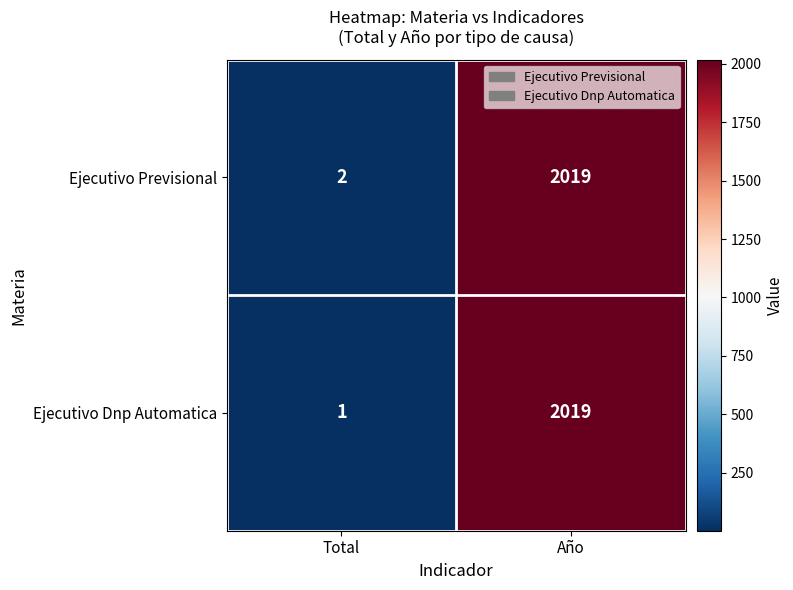

What is the sum of all Ejecutivo Previsional values?

2021